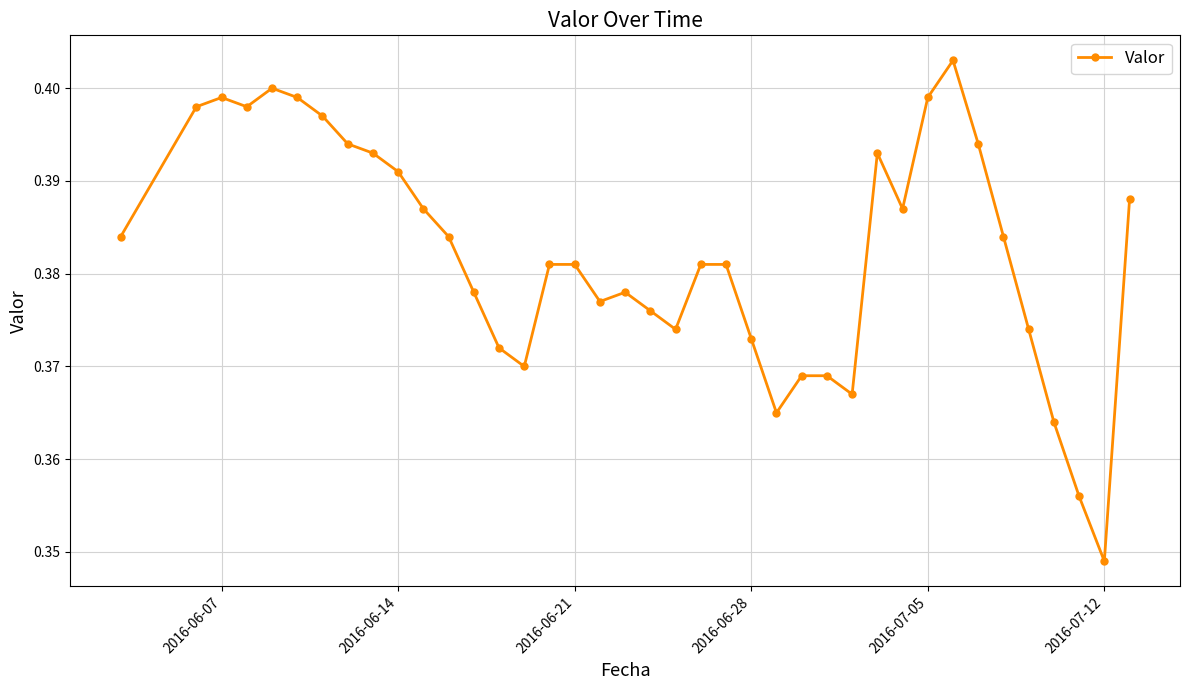

True or false: the data has more than 1 interior local peaks.

True